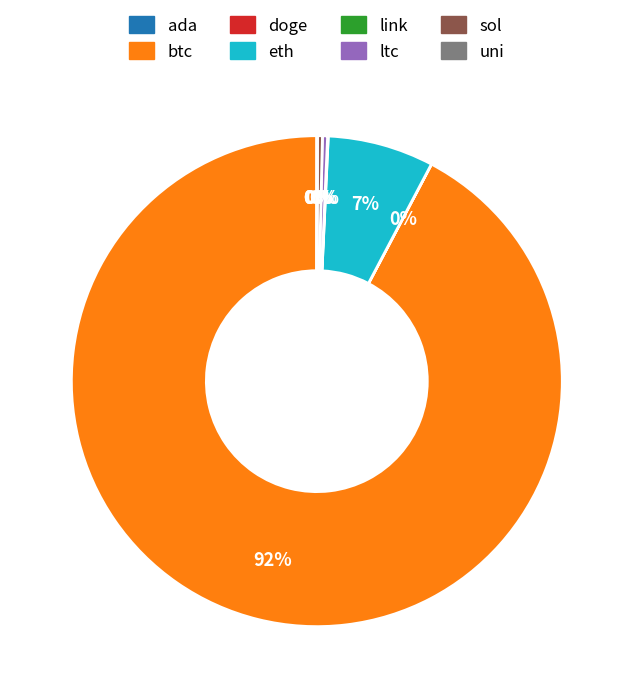

Is the sum of btc and sol greater than half?

Yes